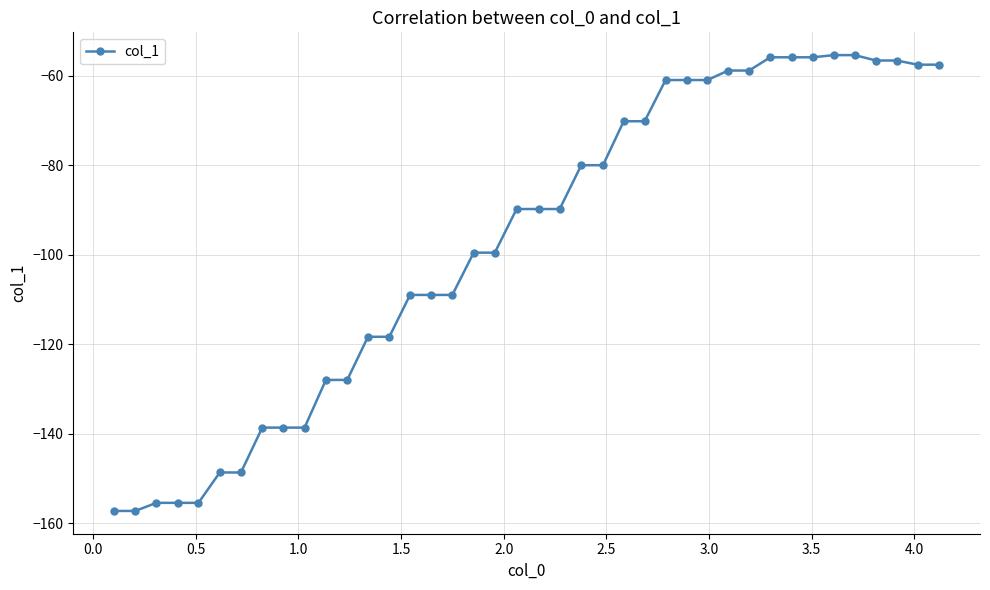

What is the maximum value shown in the chart?

-55.4